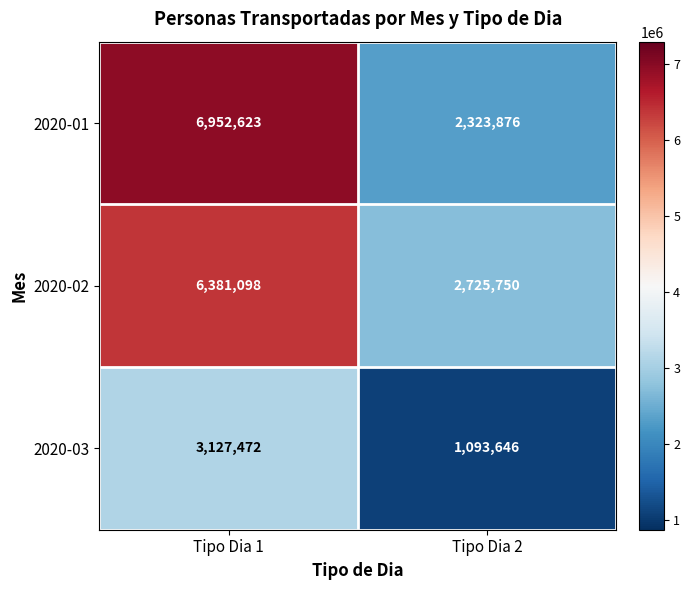

Which series has the largest total across all categories?

2020-01